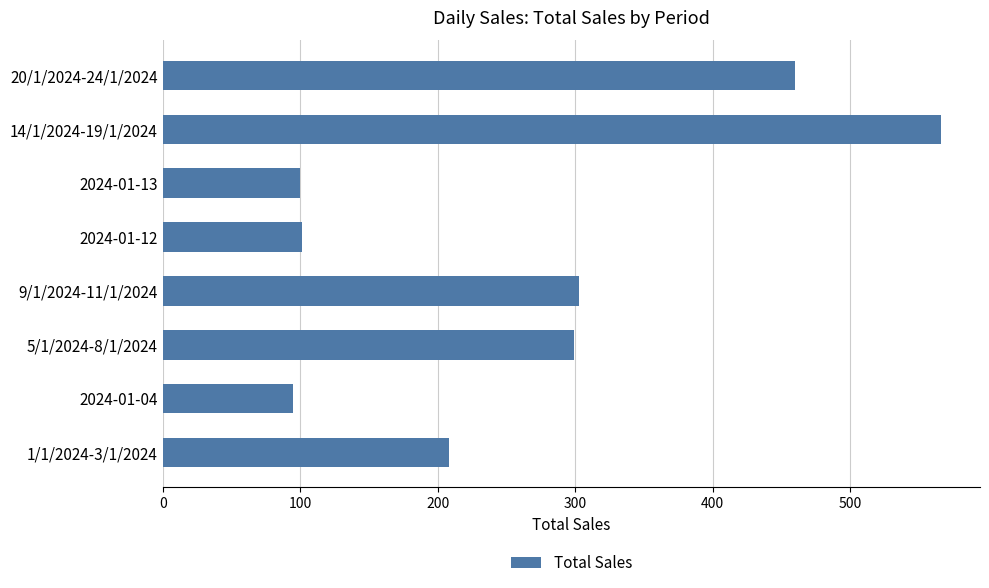

Does the chart contain any negative values?

No